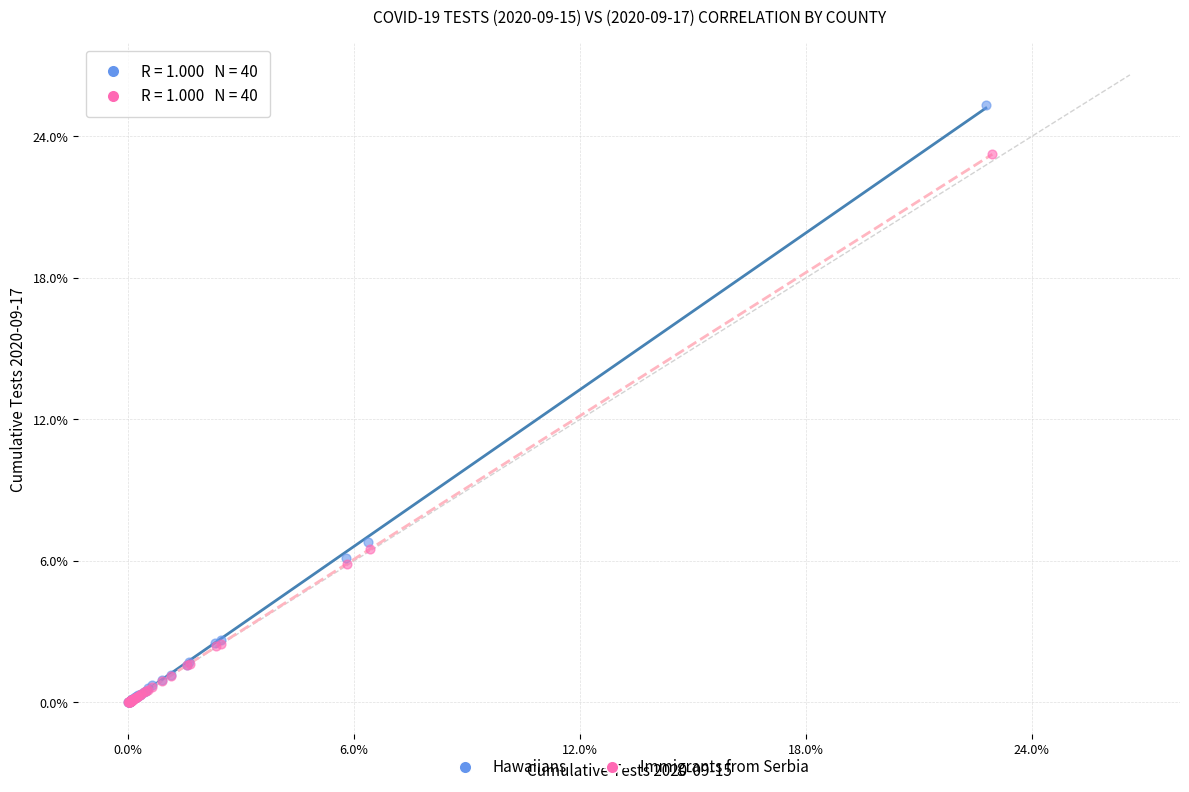

Which series has the largest Y range (max minus min)?

Hawaiians